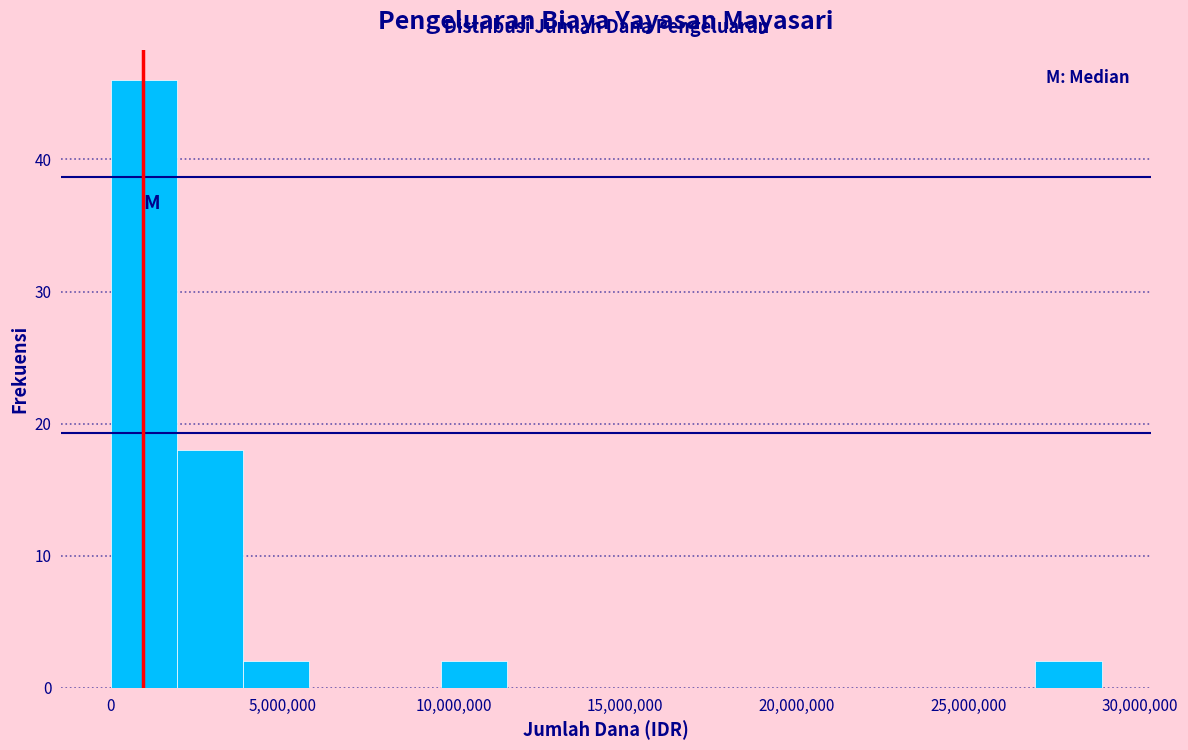

Around what value on the x-axis is the tallest bar? Give the approximate position of its centre, as read against the axis.

1000000